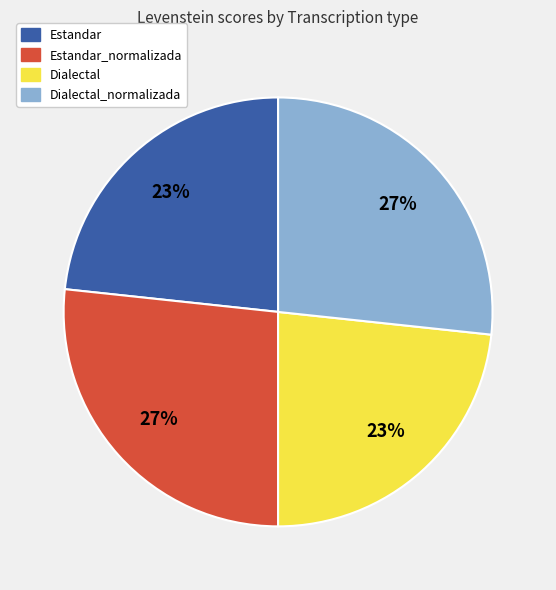

True or false: Estandar accounts for 23% of the total.

True